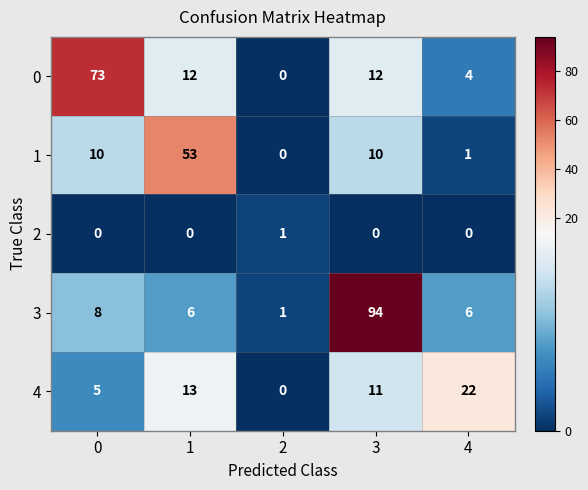

Which label corresponds to the largest value in the chart?

3